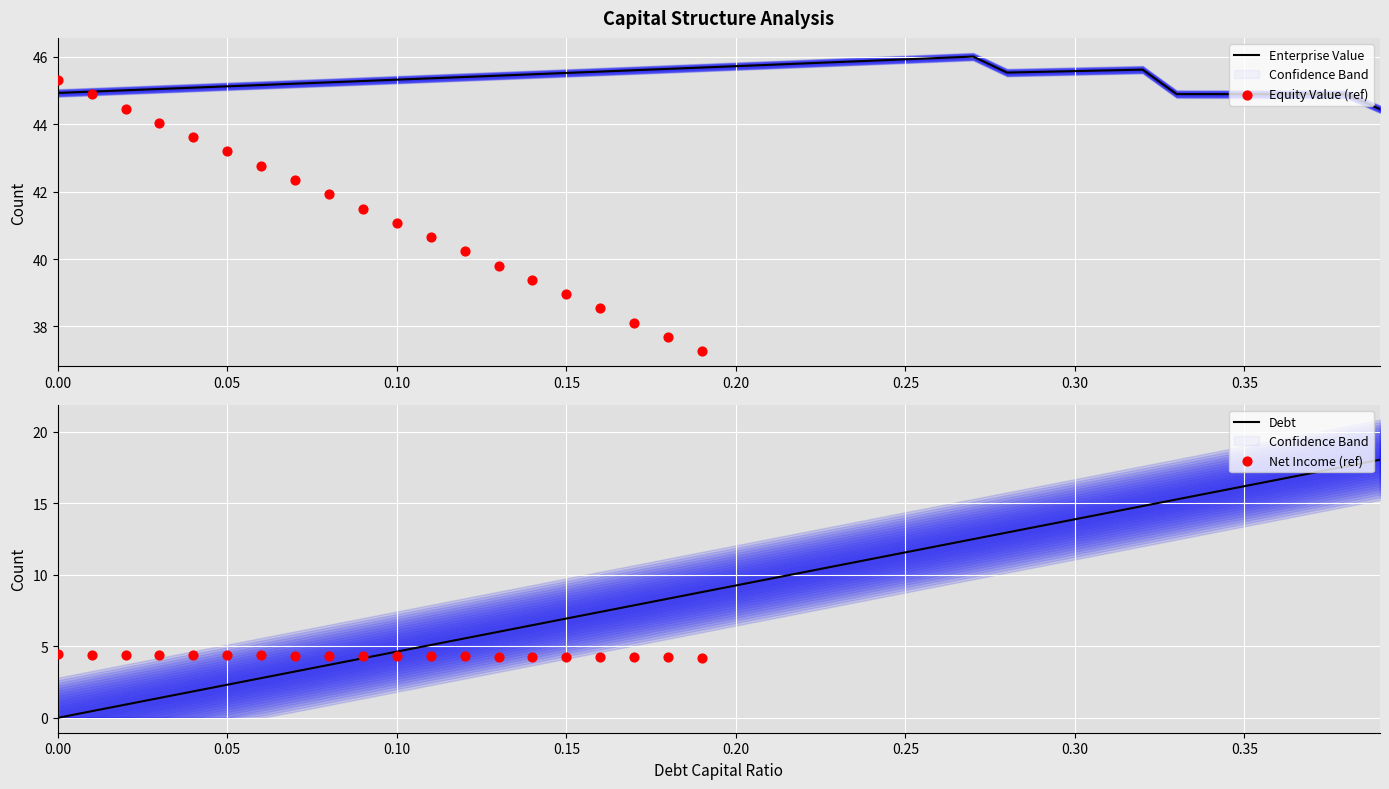

Which series has the largest total across all categories?

enterprise_value